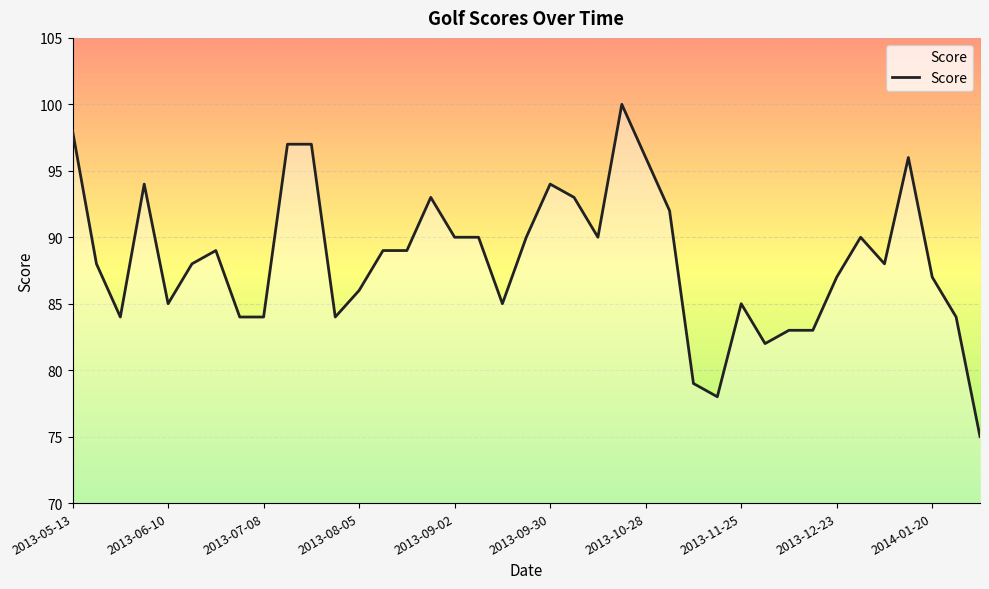

What is the minimum value shown in the chart?

75